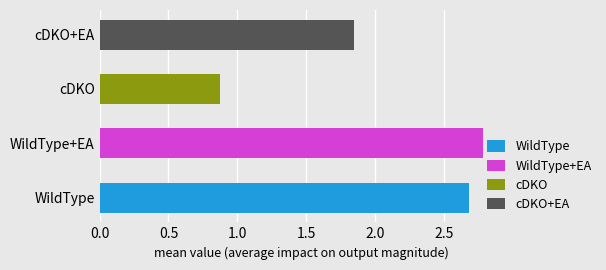

Where does the data first go above 2?

WildType